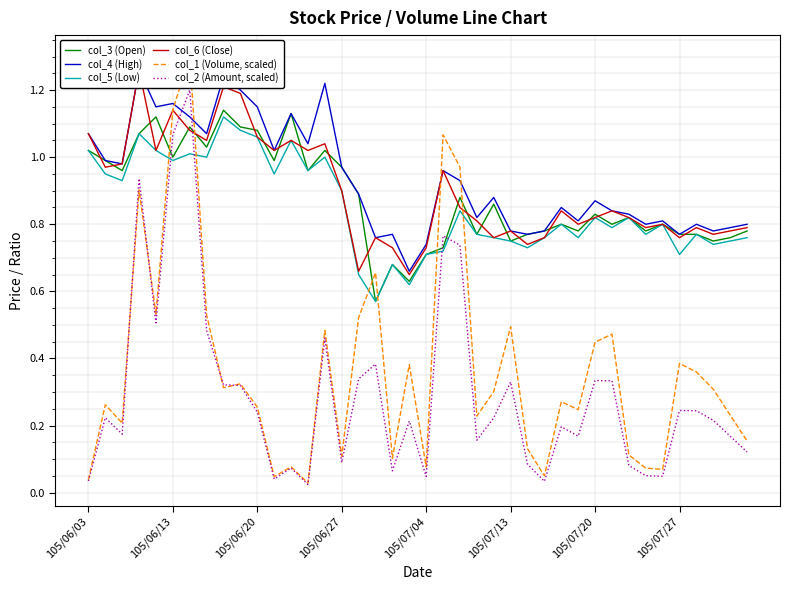

True or false: col_2 (Amount, scaled) and col_5 (Low) cross at least once.

True